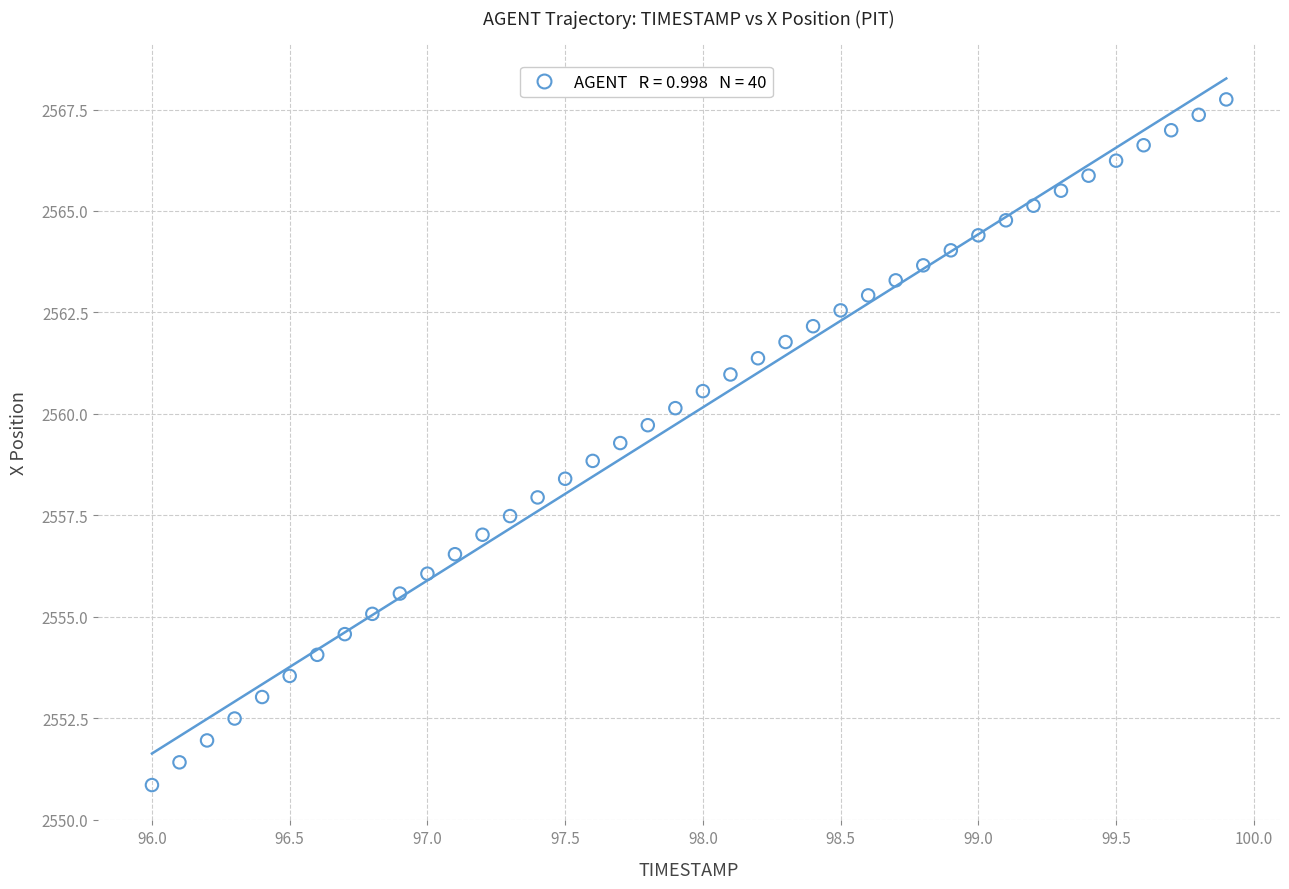

What is the range of Y values (max minus min)?

16.9